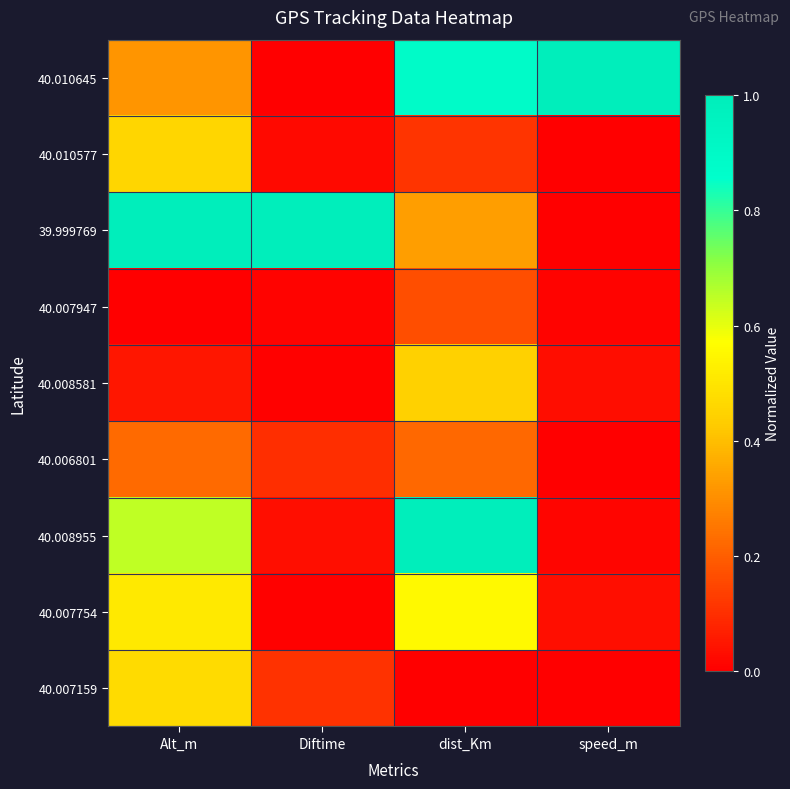

What is the maximum value shown in the chart?

1.0